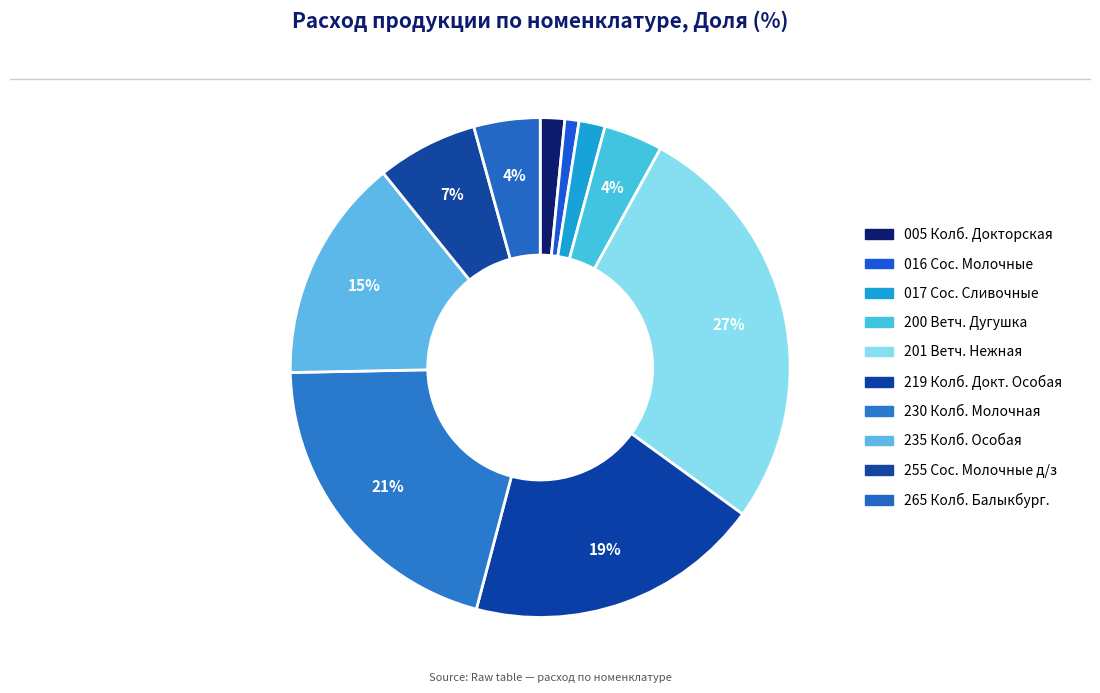

Which slice is the largest?

201 Ветч. Нежная